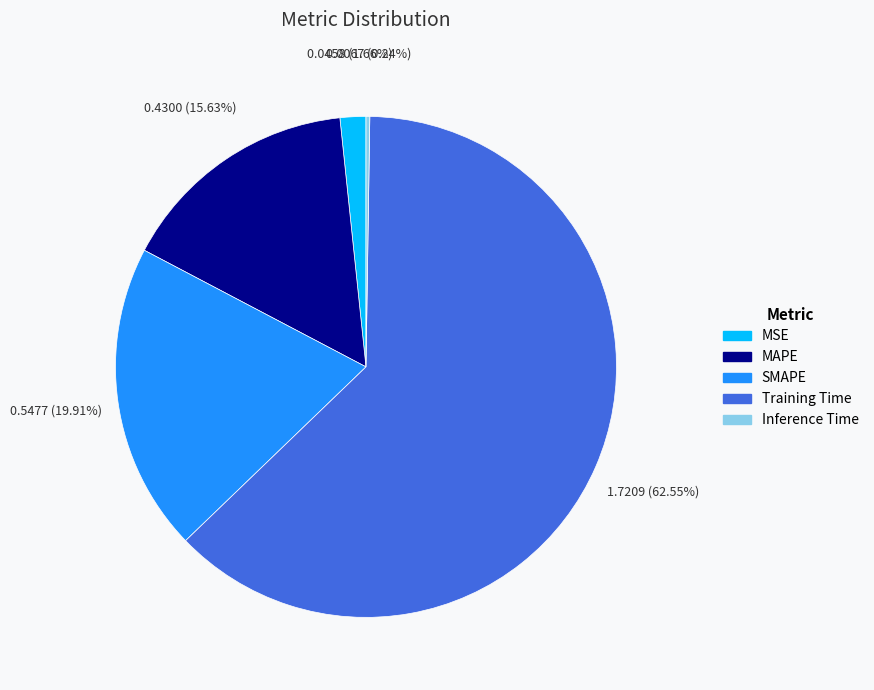

Does Training Time account for over 50% of the chart?

Yes